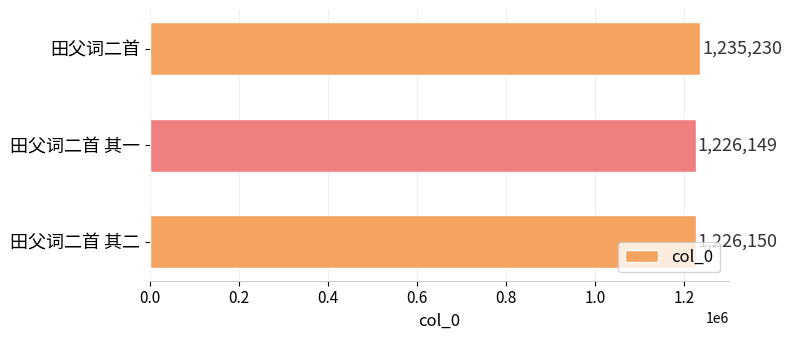

What is the average value?

1229176